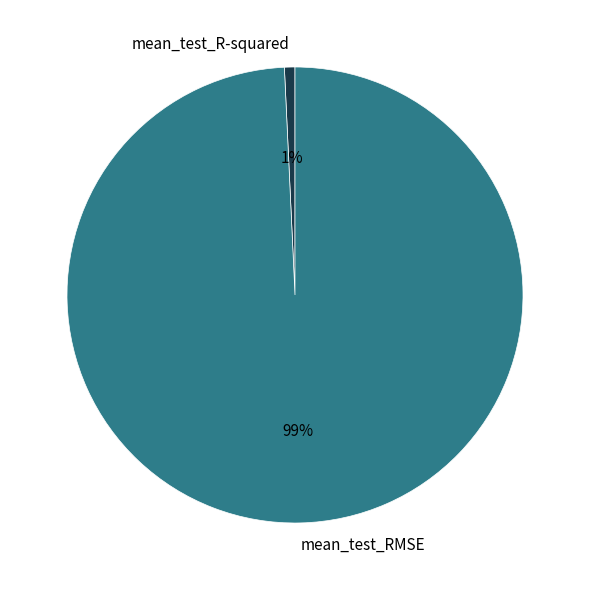

What is the smallest slice in the pie chart?

mean_test_R-squared